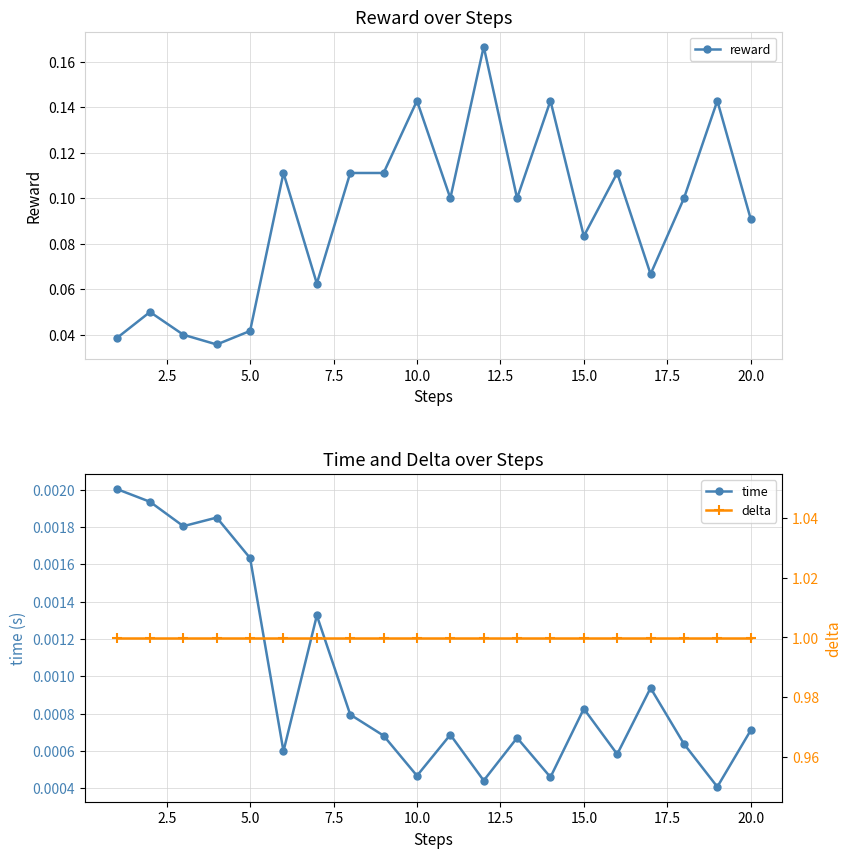

Is it true that reward equals 0.2 at 10.0?

False